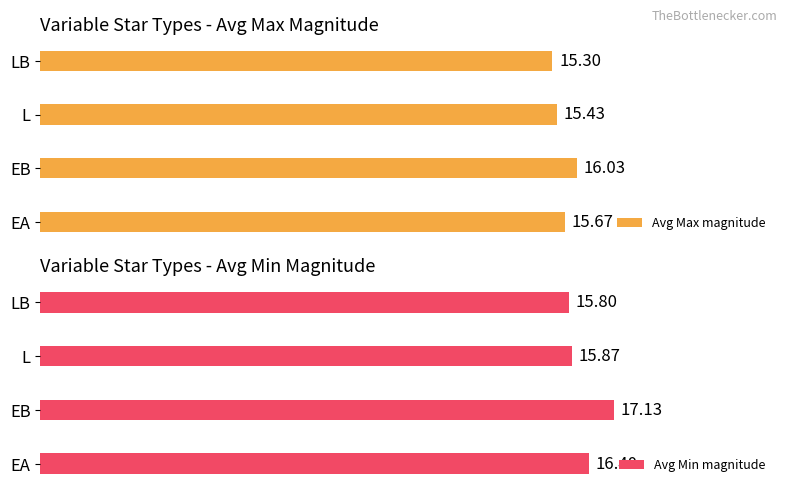

At which label is Avg Max magnitude closest to 15?

LB